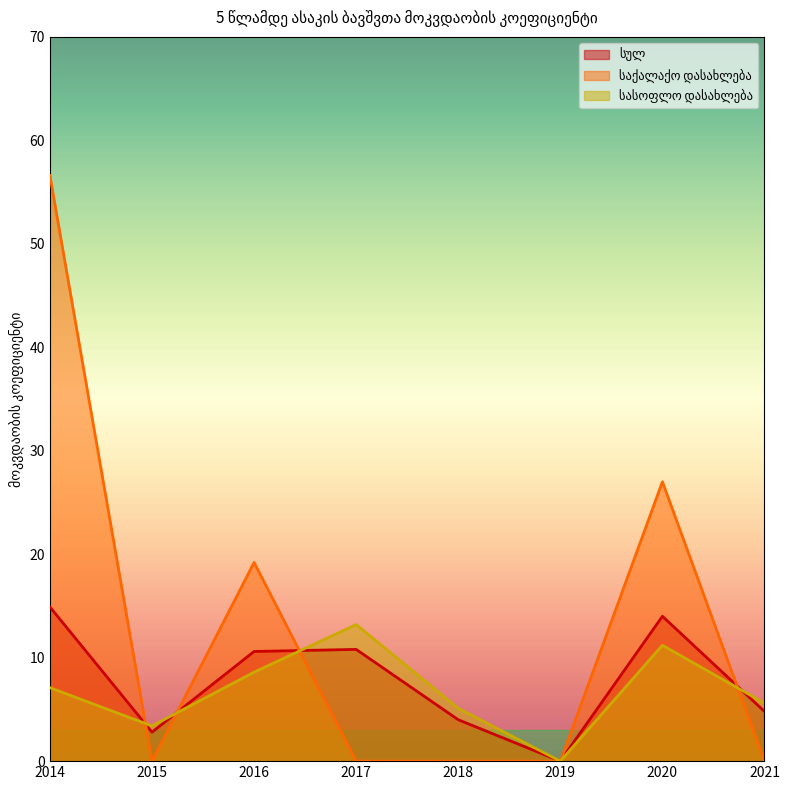

At which category is the sum across all series the highest?

2014